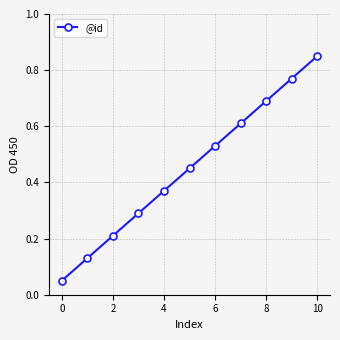

What is the sum of all values?

5.0